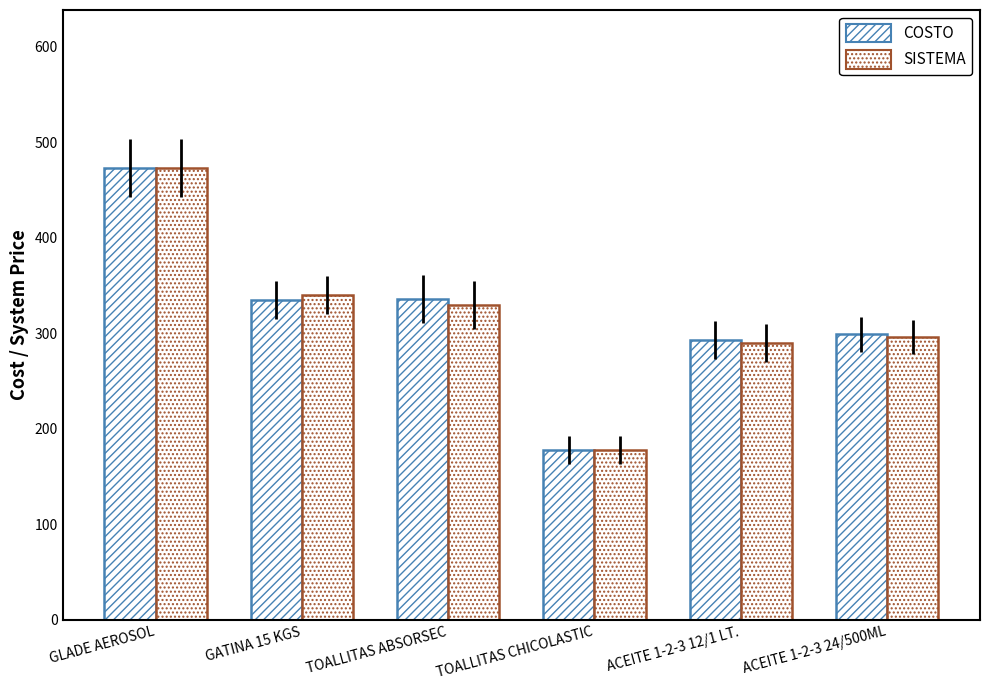

What is the minimum value shown in the chart?

178.0